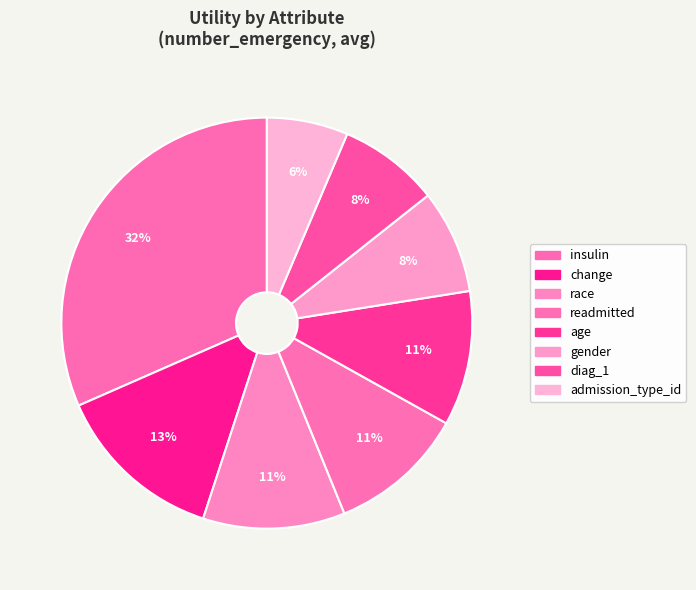

Count the number of slices in the pie.

8